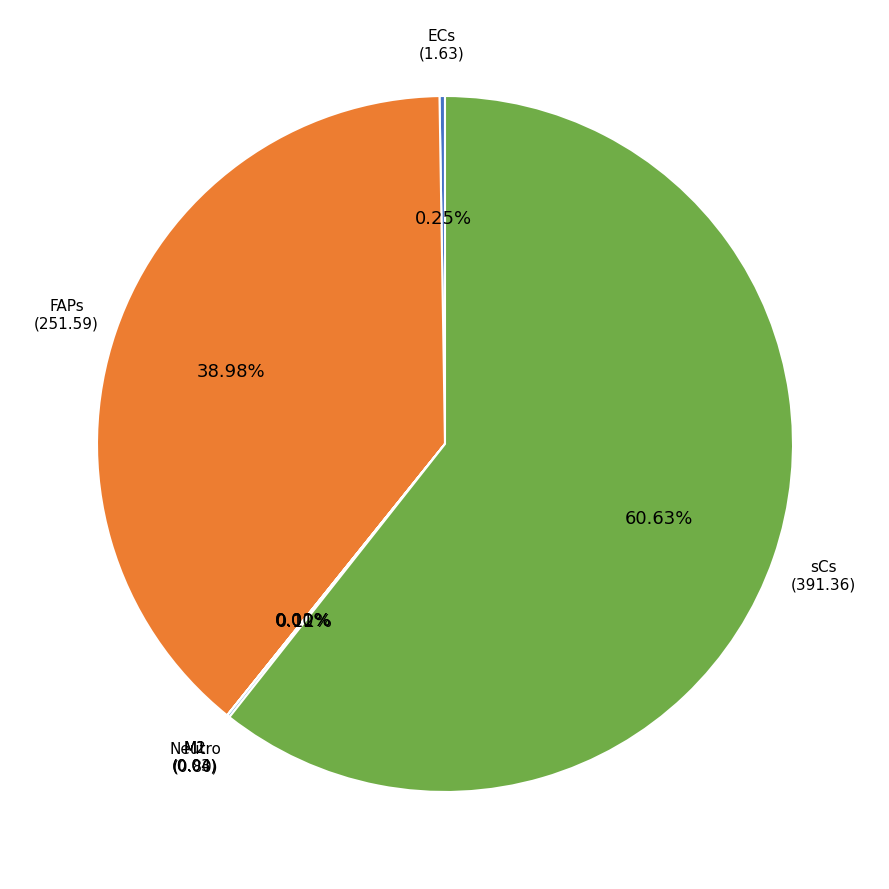

What is the majority slice?

sCs